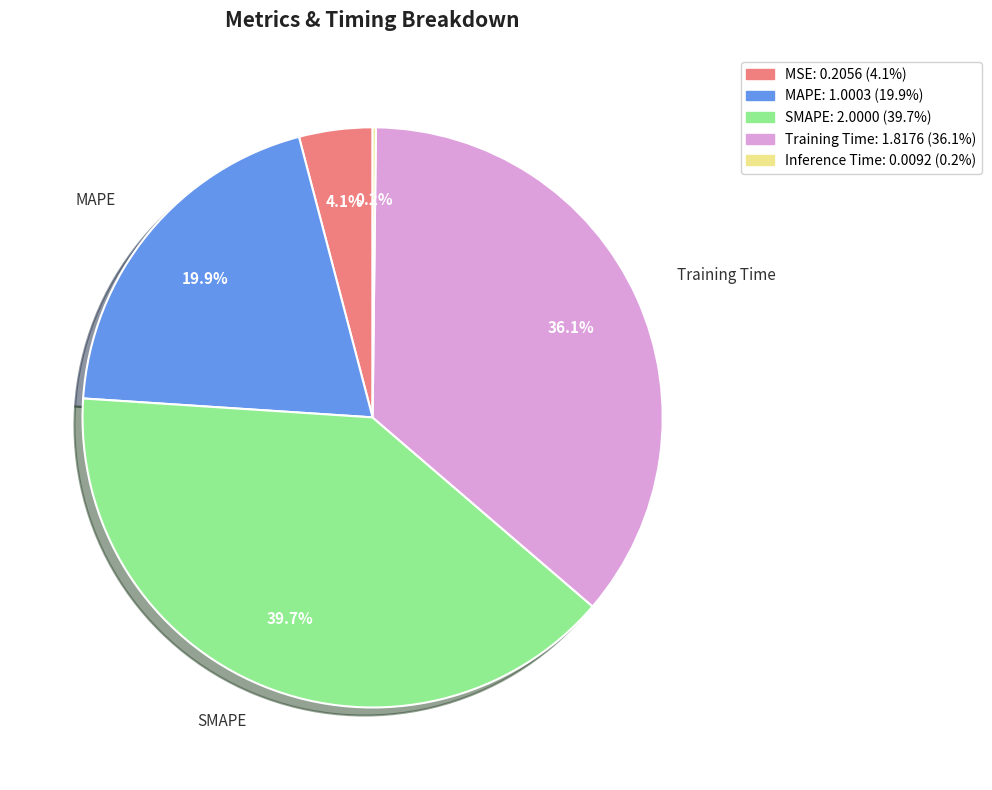

Between SMAPE and MAPE, which is larger?

SMAPE